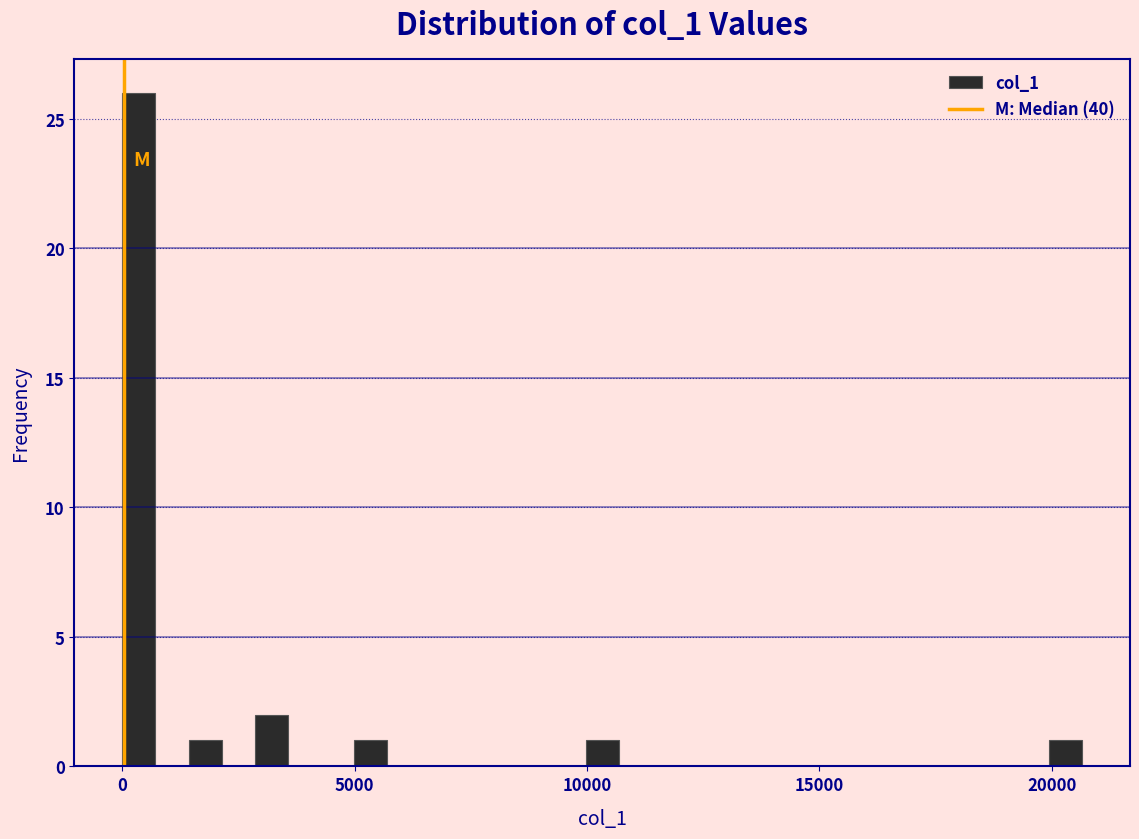

Around what value on the x-axis is the tallest bar? Give the approximate position of its centre, as read against the axis.

500